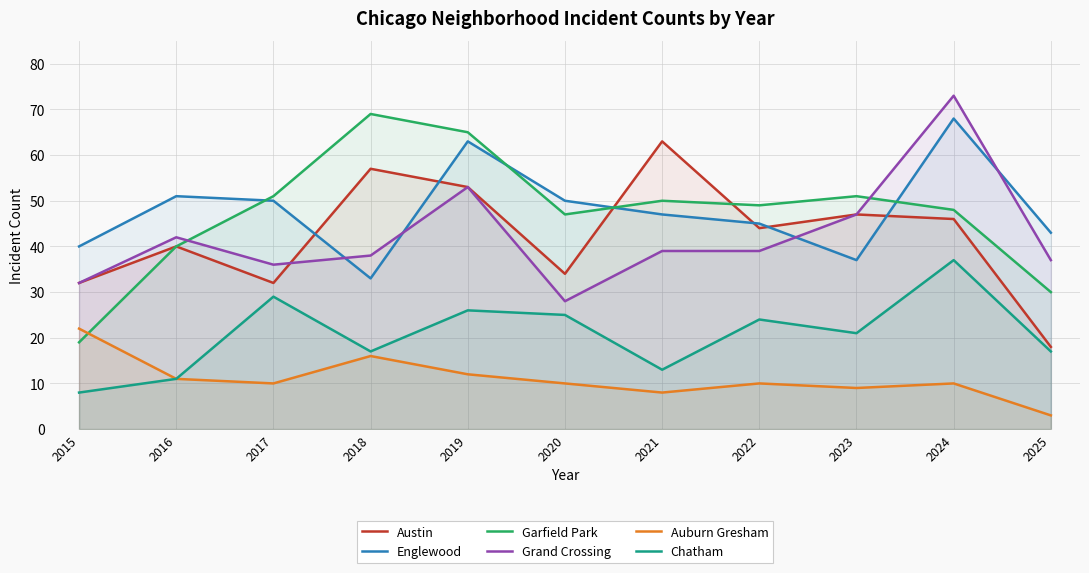

At how many categories does at least one series exceed 67?

2